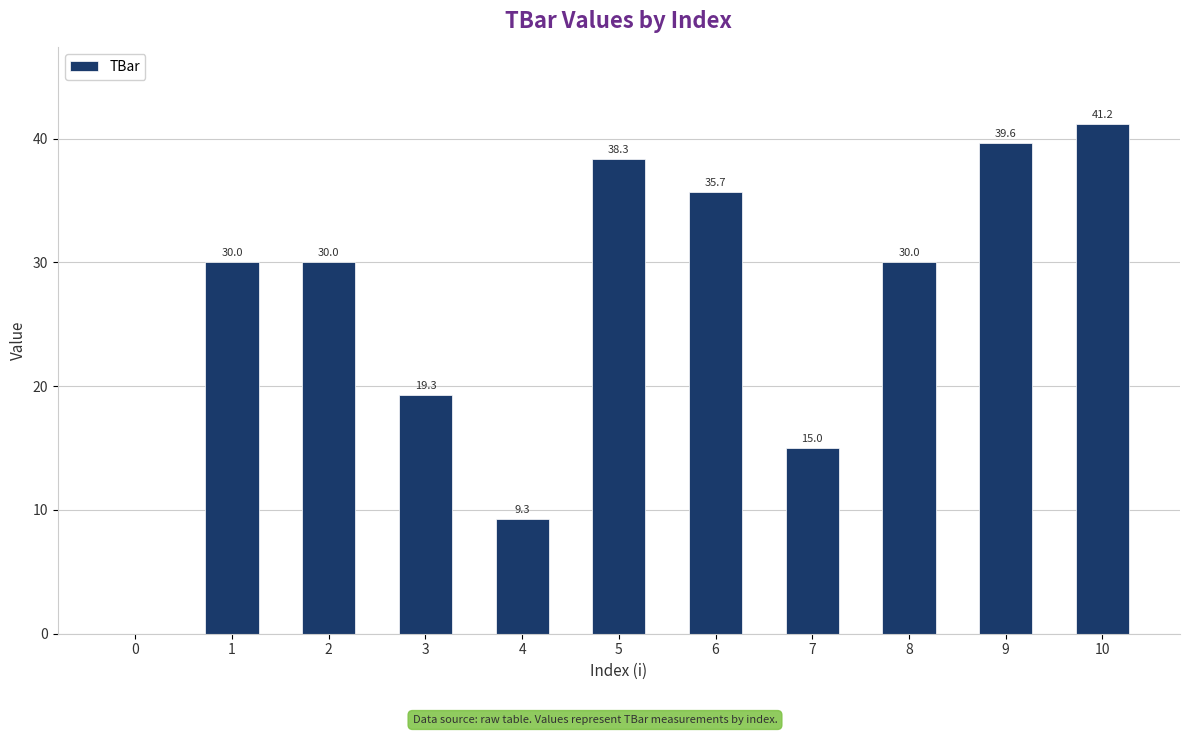

The value at 7 is 15.0. True or false?

True